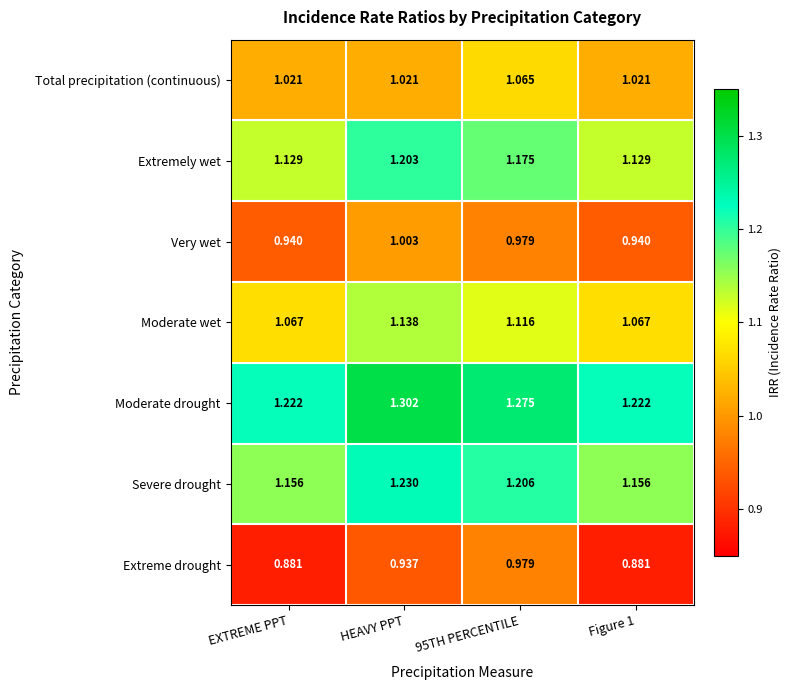

Which series changed the most between EXTREME PPT and 95TH PERCENTILE?

Extreme drought